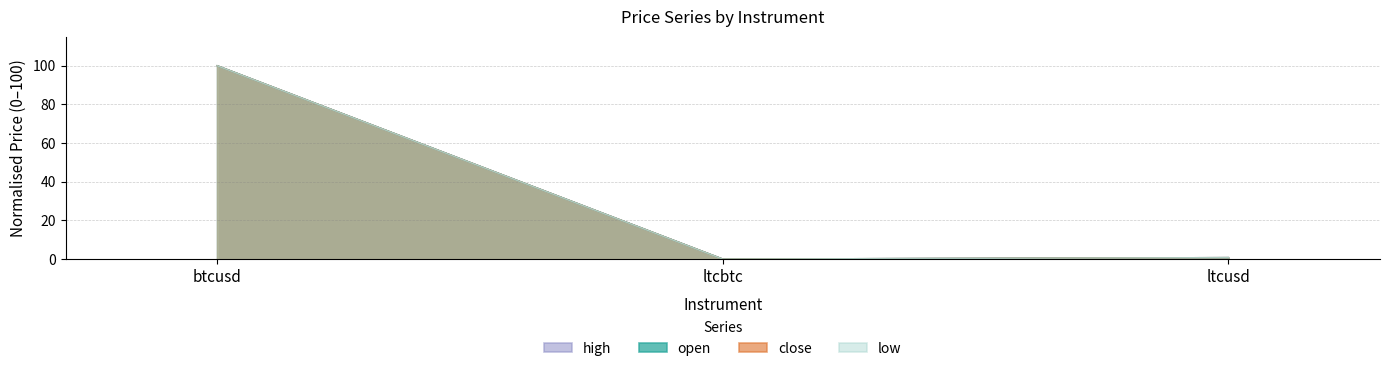

Which category has the highest value across all series?

btcusd